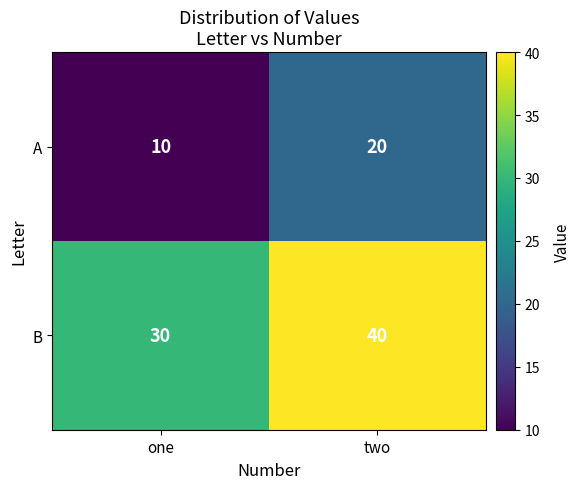

What is the total value across all series at two?

60